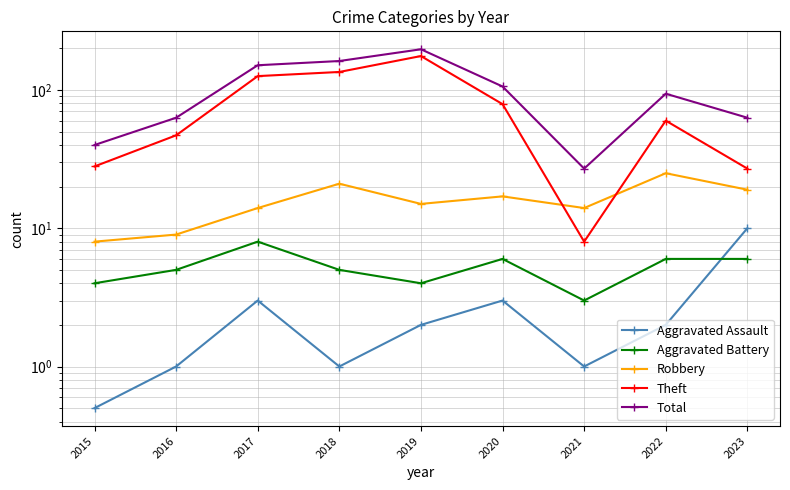

Where is the first local maximum for Theft?

2019